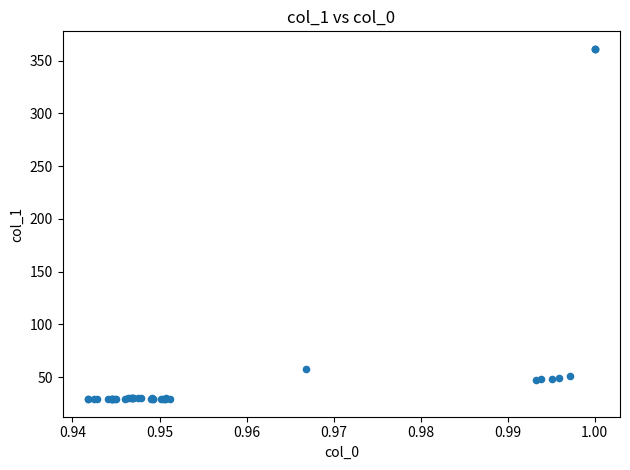

What Y value in the scatter plot is closest to 195?

58.1